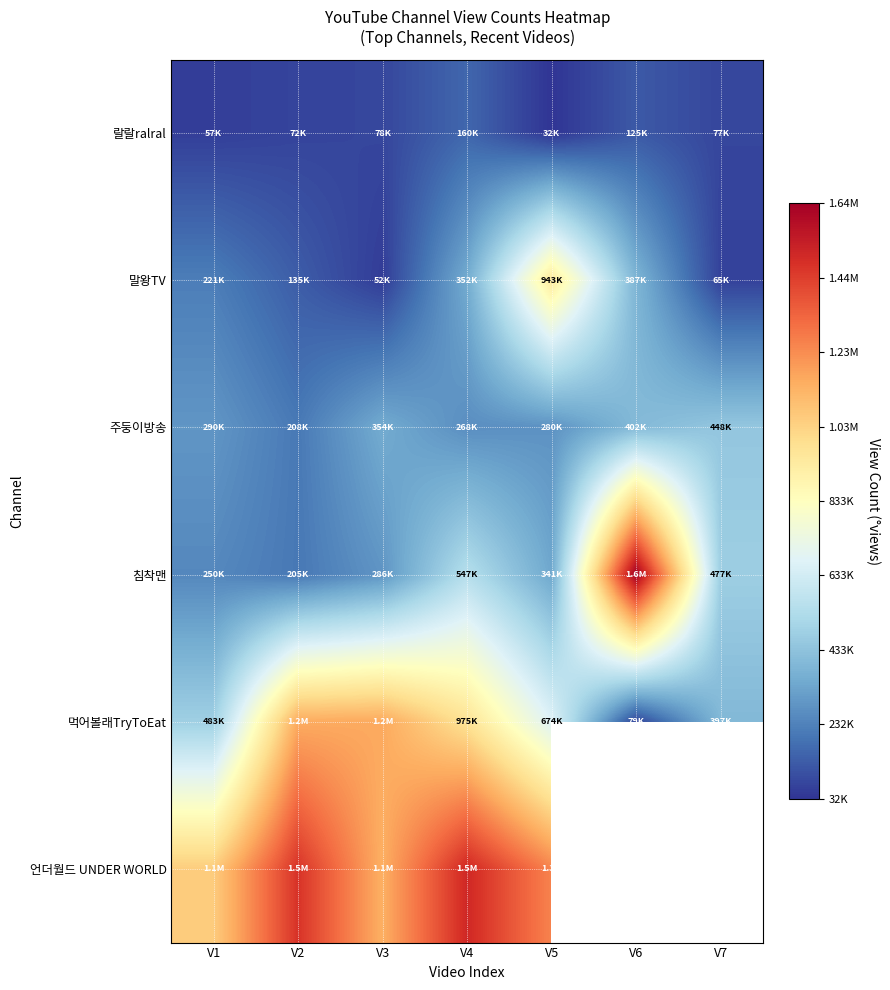

What is the sum of all 말왕TV values?

2156066.0